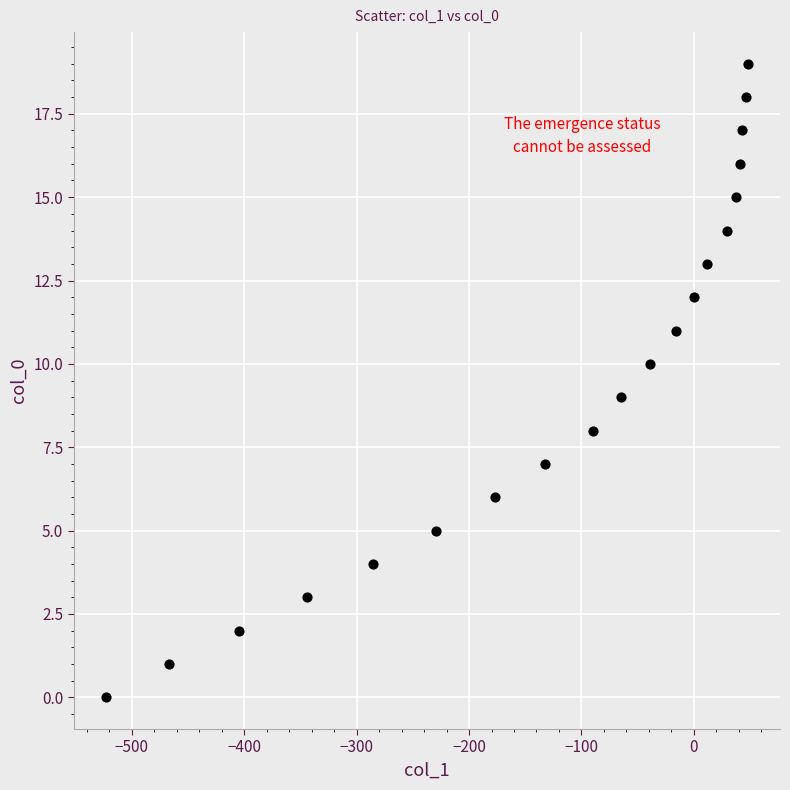

What is the range of Y values (max minus min)?

19